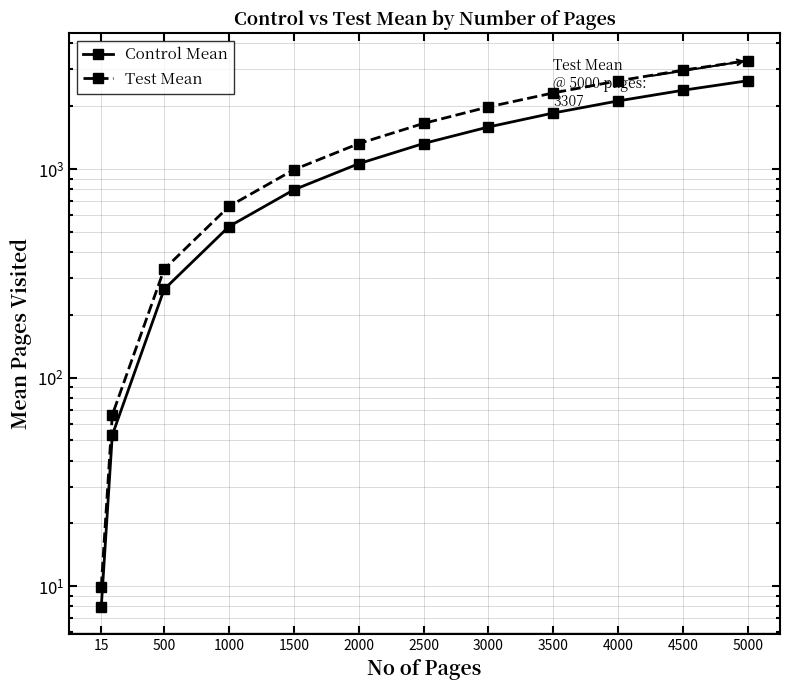

What are all the series names shown in the legend?

Control Mean, Test Mean